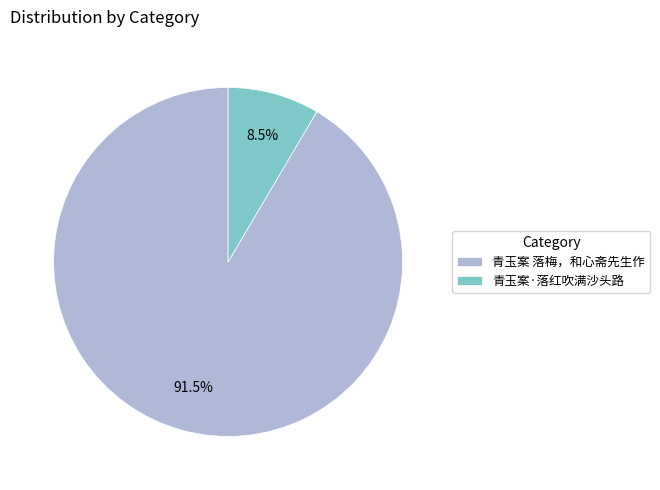

How many segments does this pie chart have?

2